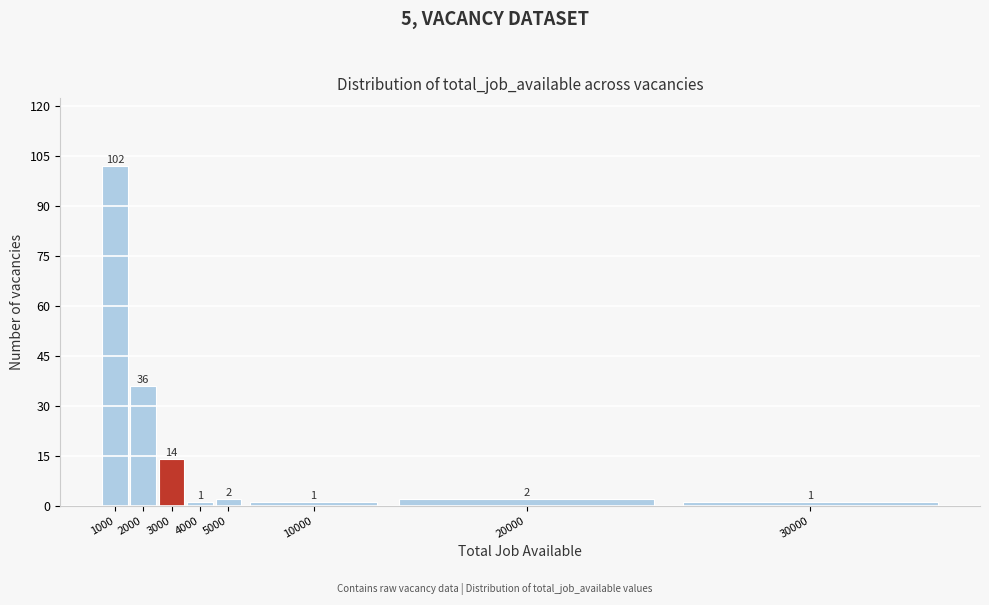

Reading left to right, transcribe all the data shown in this chart.

1000=102	2000=36	3000=14	4000=1	5000=2	10000=1	20000=2	30000=1